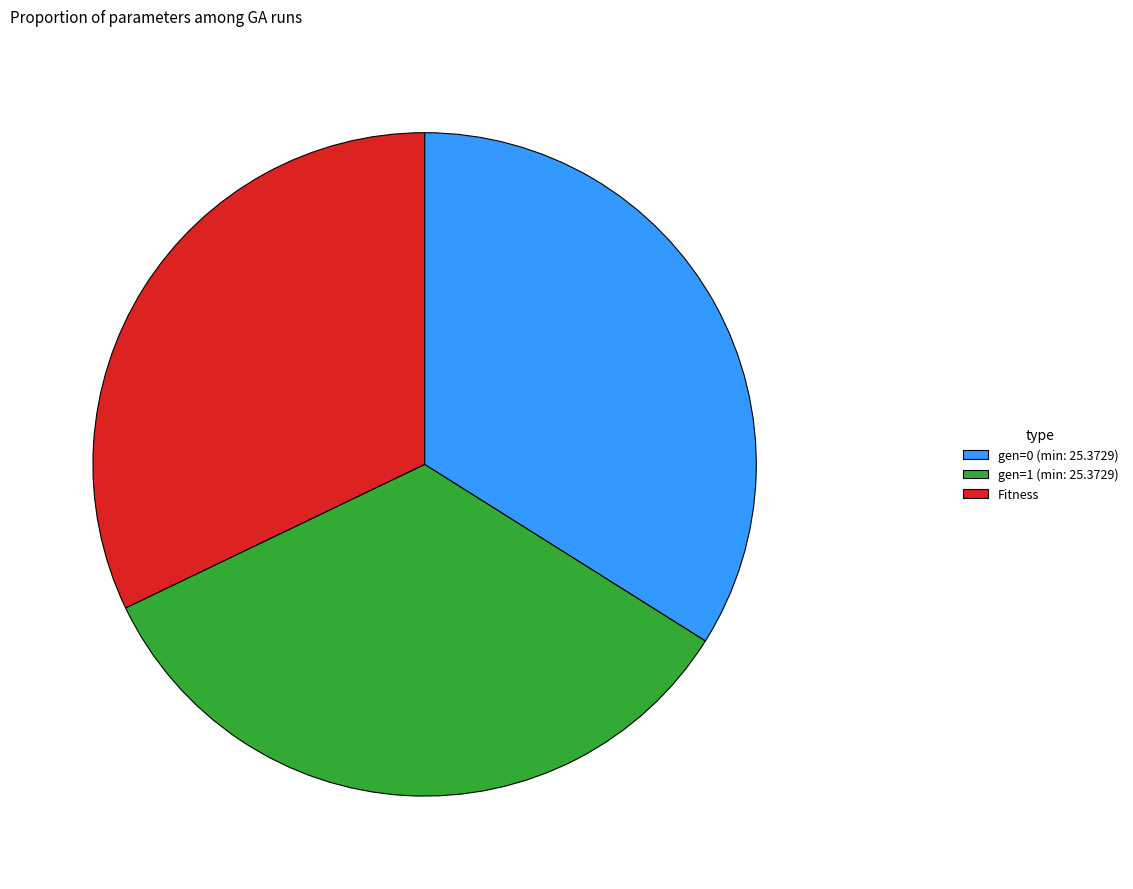

Is there a majority slice in this chart?

No